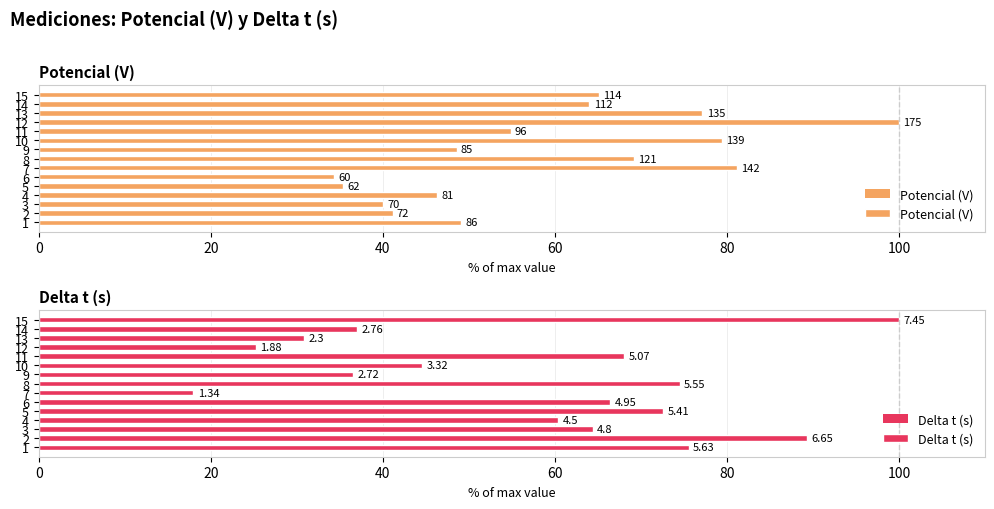

Count the number of data series in this chart.

2